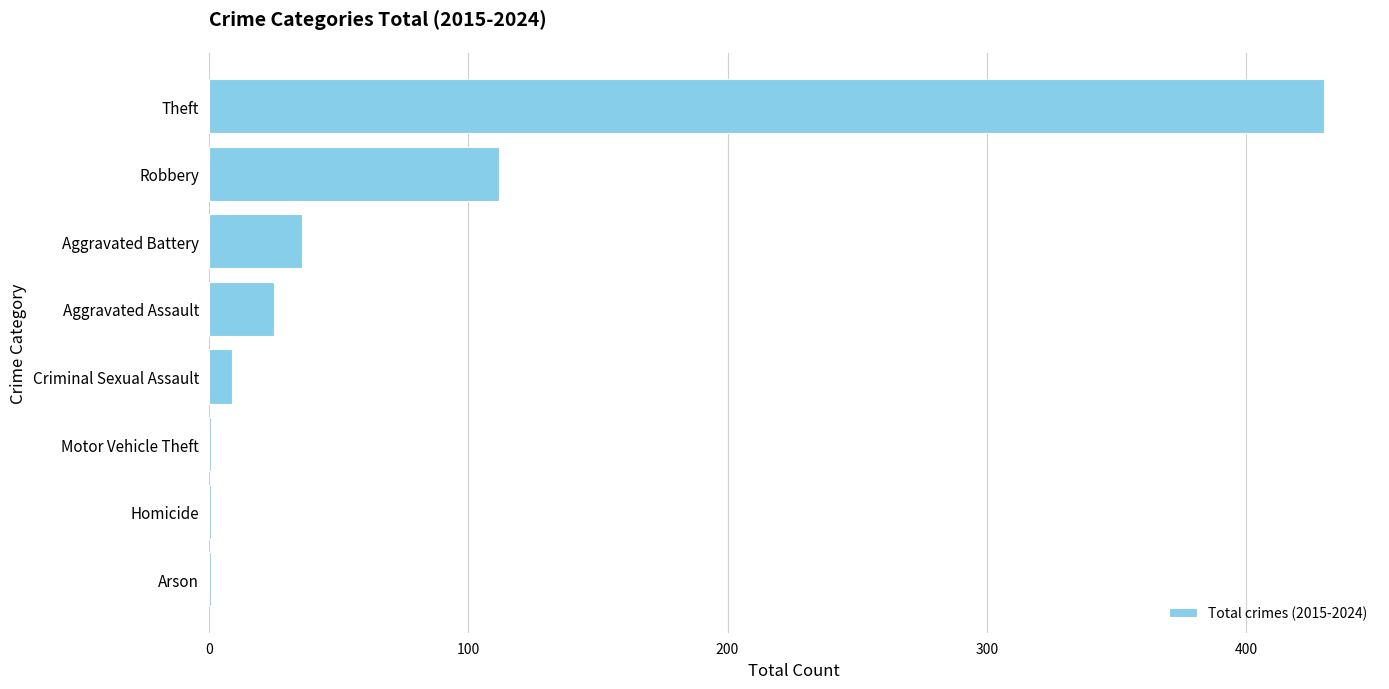

Which has a higher value, Arson or Aggravated Assault?

Aggravated Assault